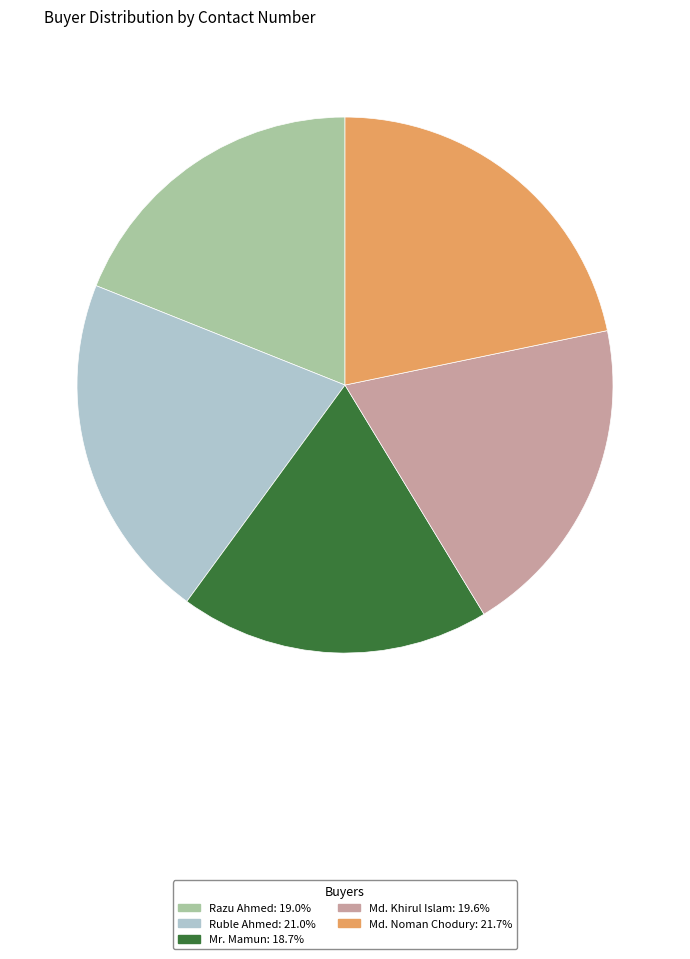

Combined, do Ruble Ahmed: 21.0% and Mr. Mamun: 18.7% account for over 50%?

No